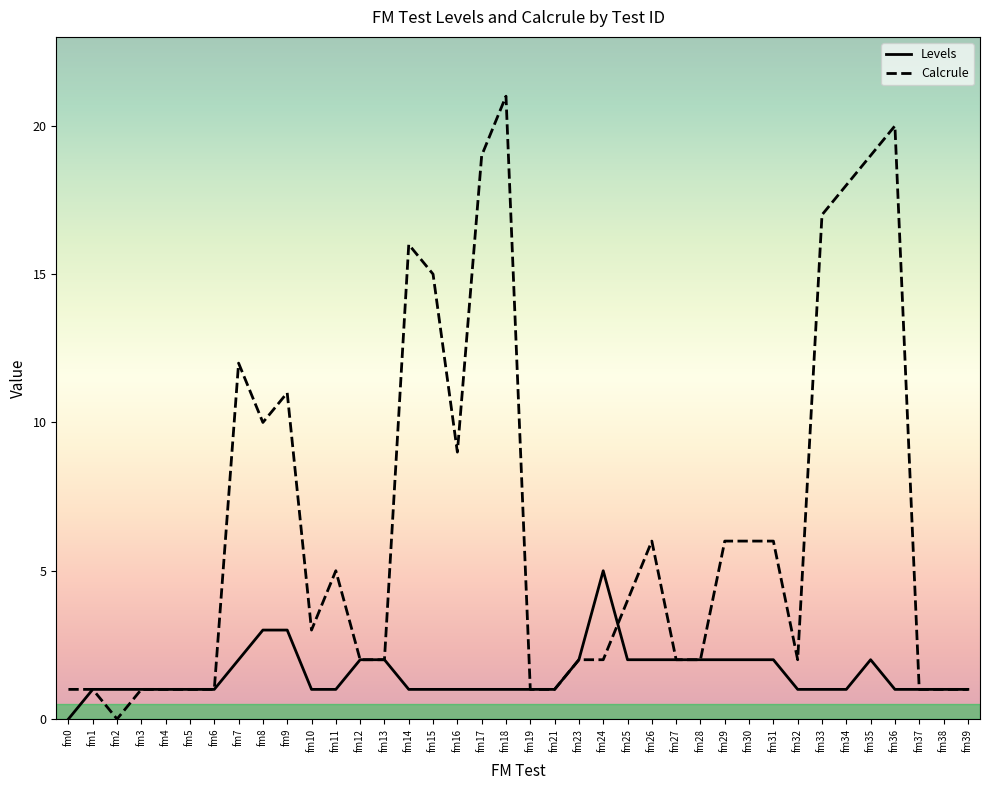

What are all the series names shown in the legend?

Levels, Calcrule